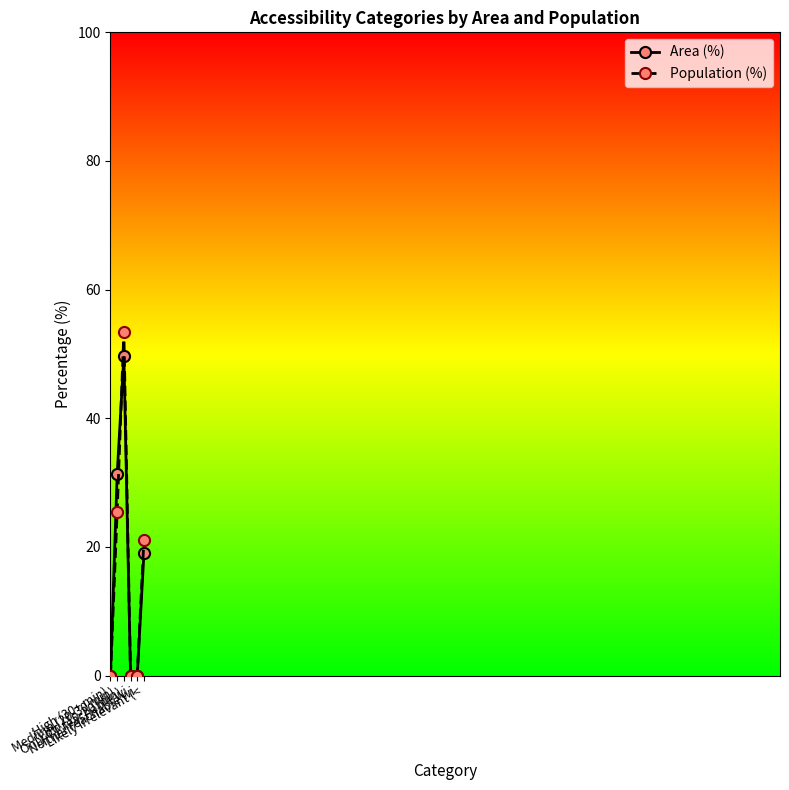

True or false: Area (%) and Population (%) intersect in this chart.

True